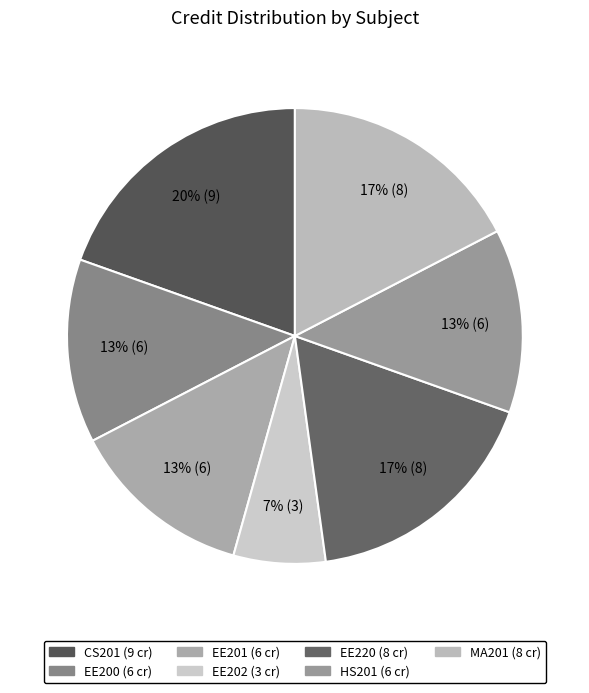

Which slice is the largest?

CS201